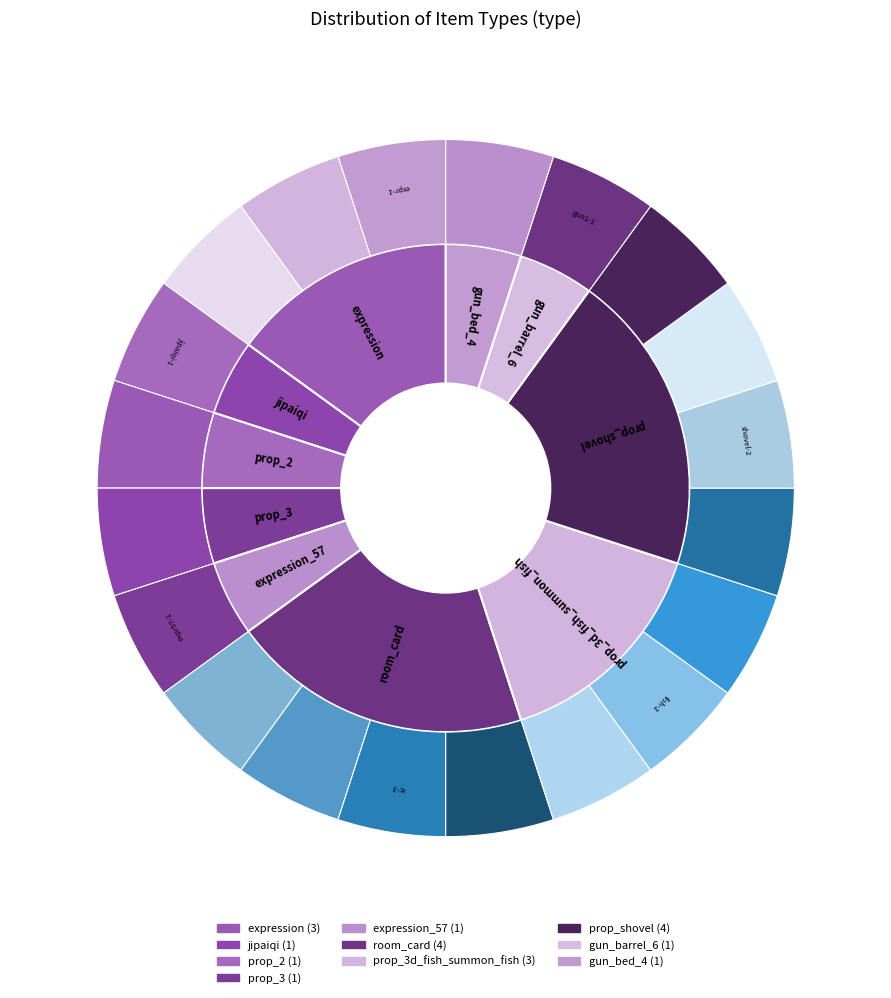

What is the largest slice in the pie chart?

room_card